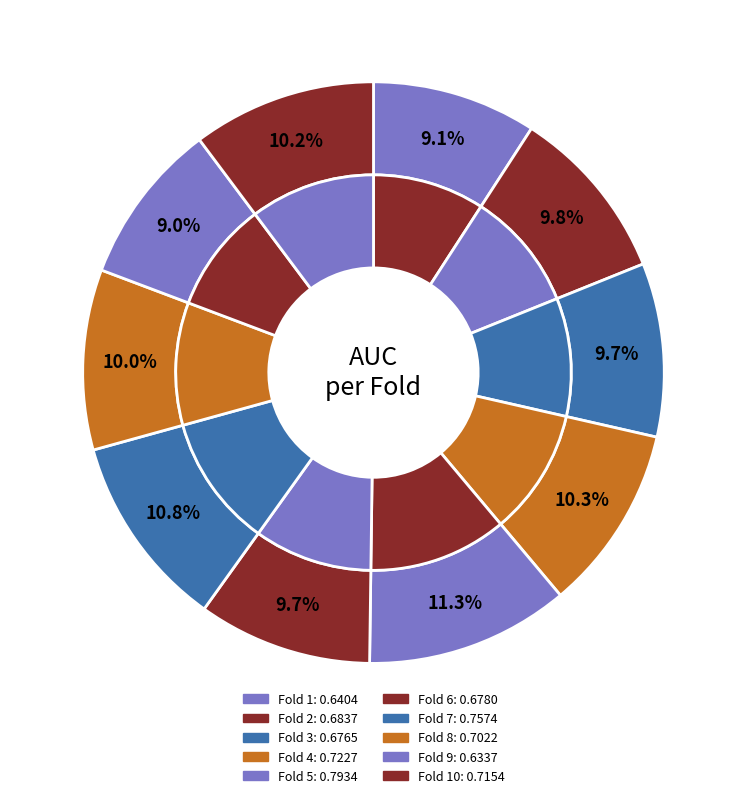

How much of the chart is everything except 10?

89.8%